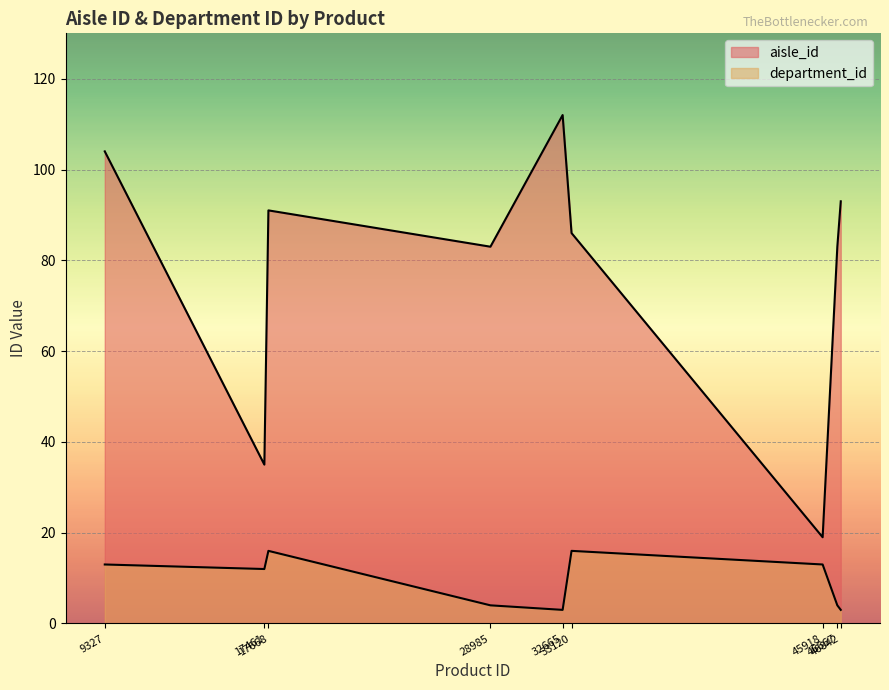

Reading left to right, transcribe all the data shown in this chart.

aisle_id: 104	35	91	83	112	86	19	83	93
department_id: 13	12	16	4	3	16	13	4	3